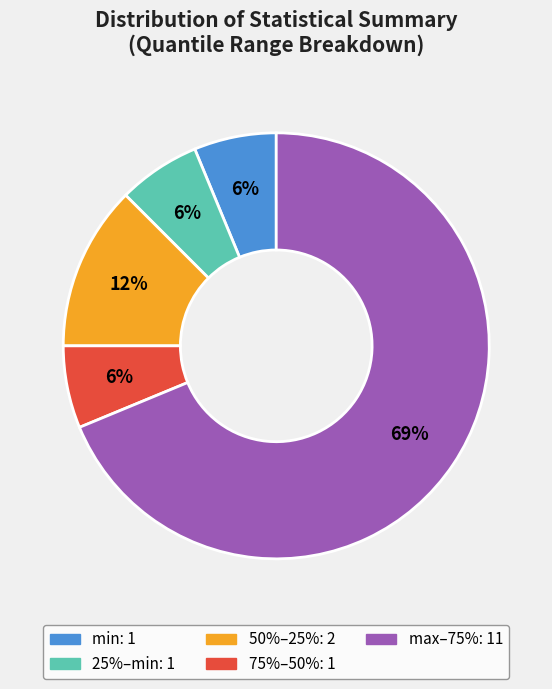

How many segments does this pie chart have?

5